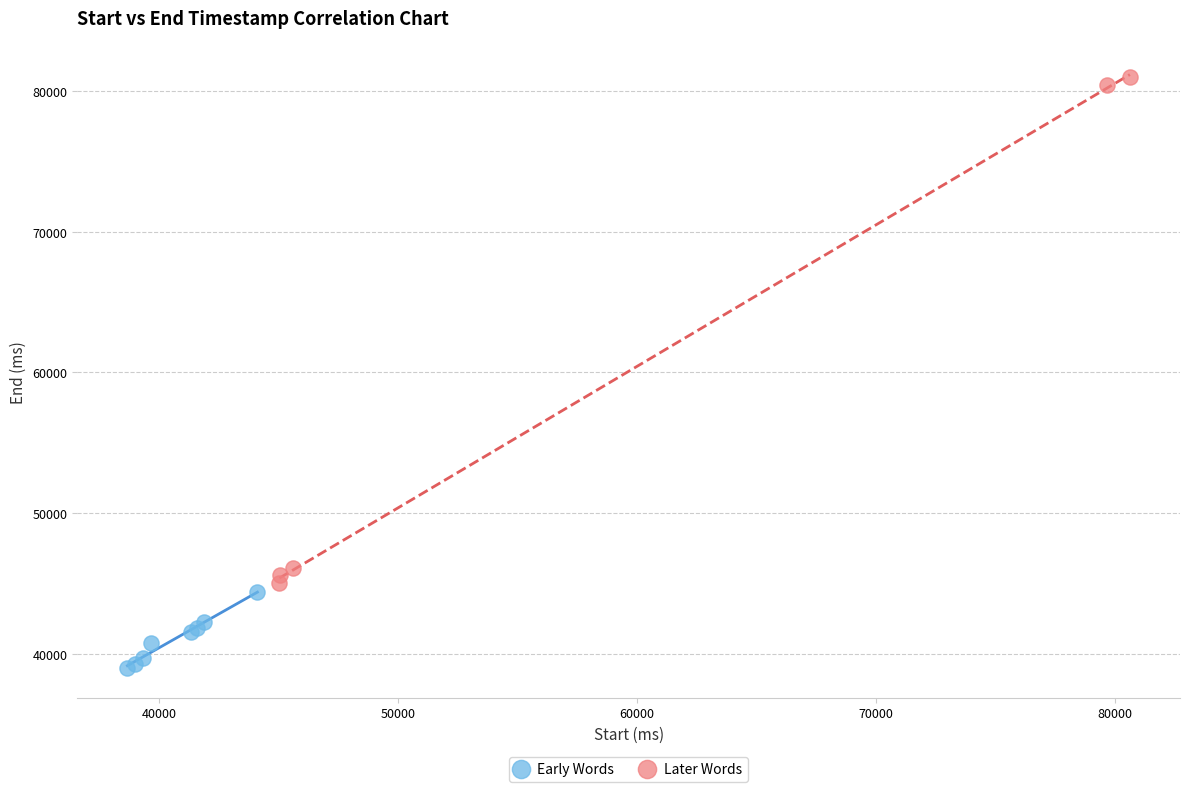

Which series has the widest spread of Y values?

Later Words